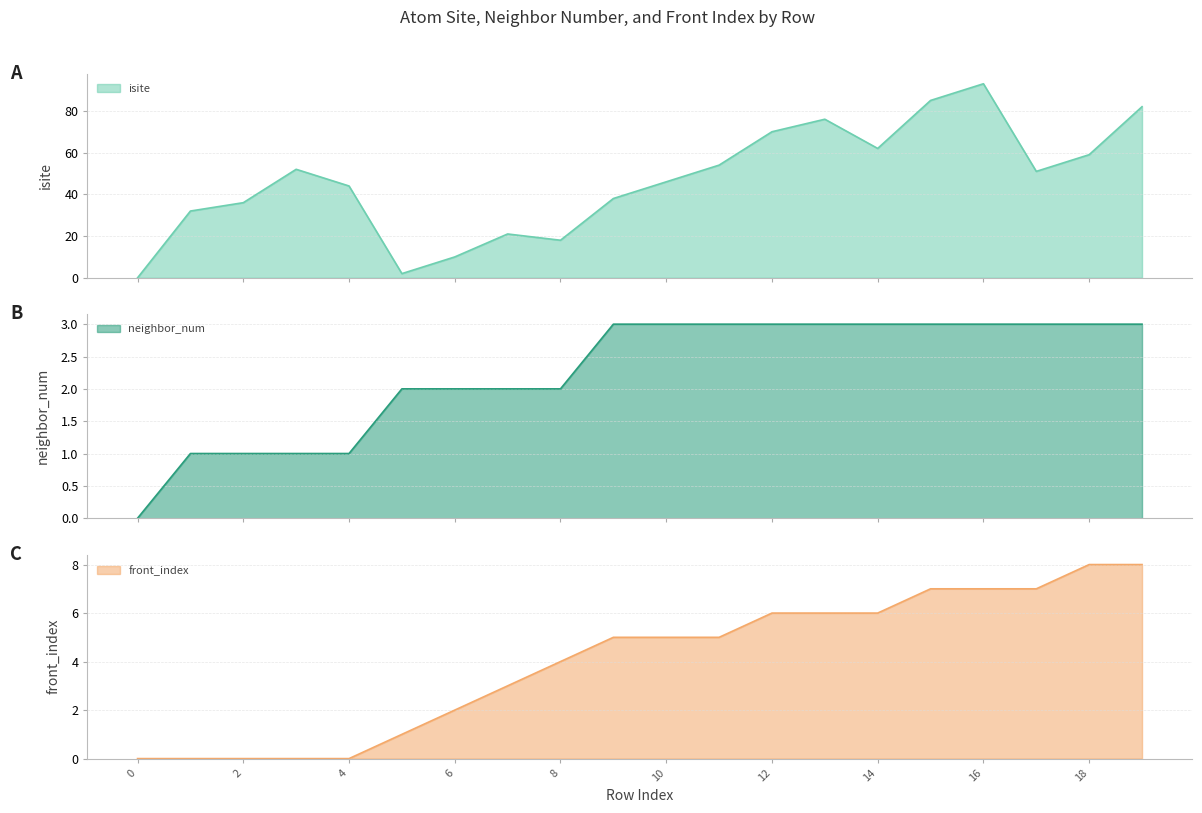

Which series has the largest range (max minus min)?

isite